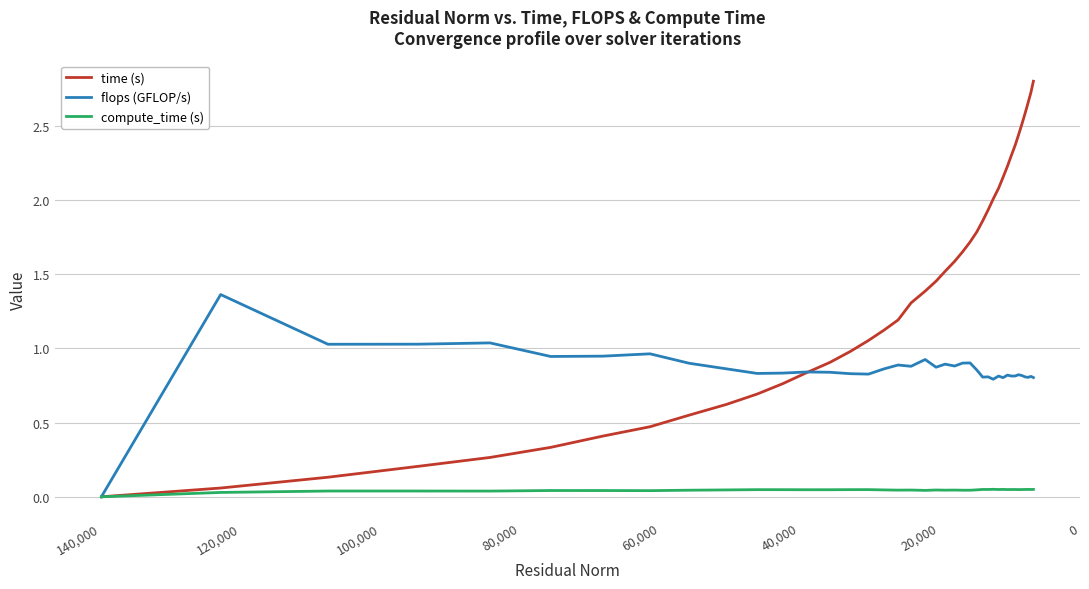

List the series in order of their overall mean, lowest first.

compute_time (s), flops (GFLOP/s), time (s)